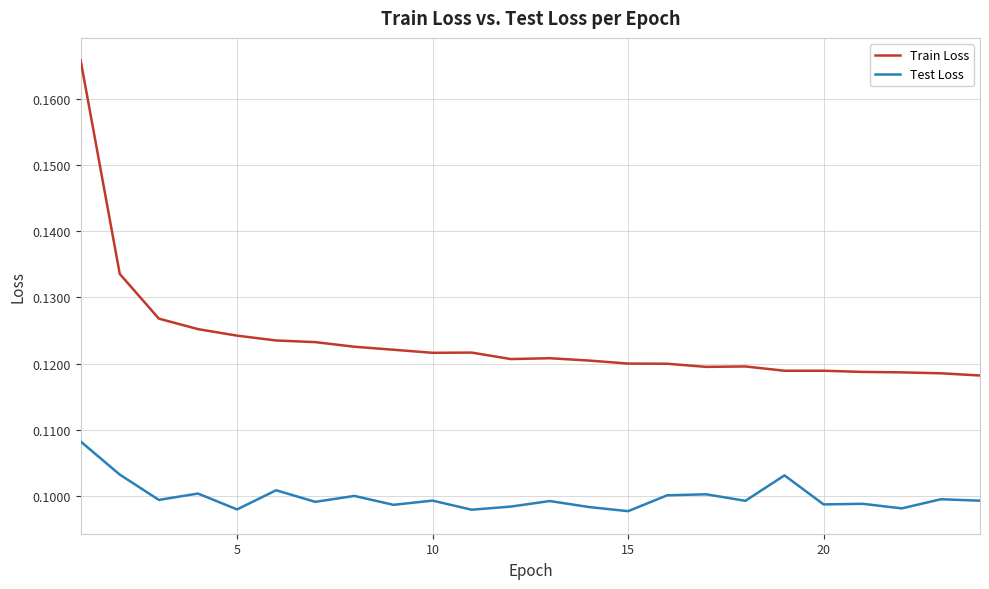

List the series in order of their overall mean, highest first.

Train Loss, Test Loss